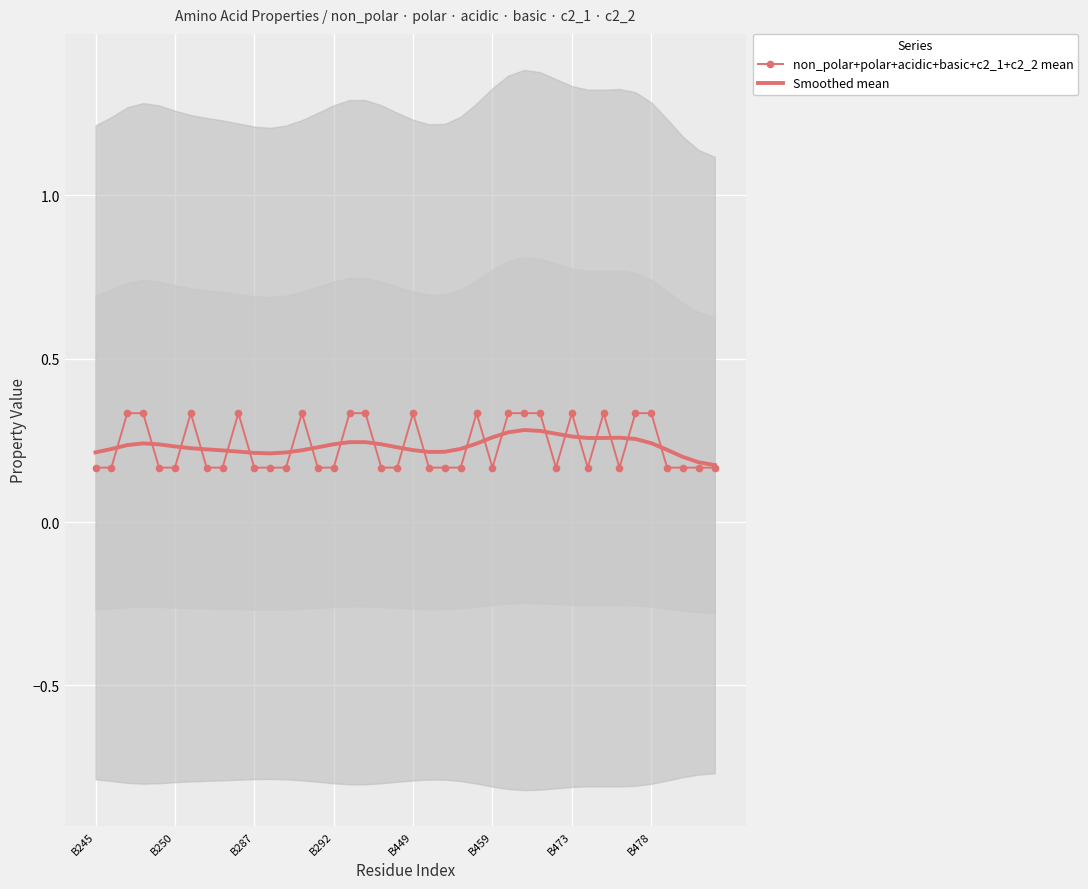

How many Smoothed mean values are between 0 and 1?

40